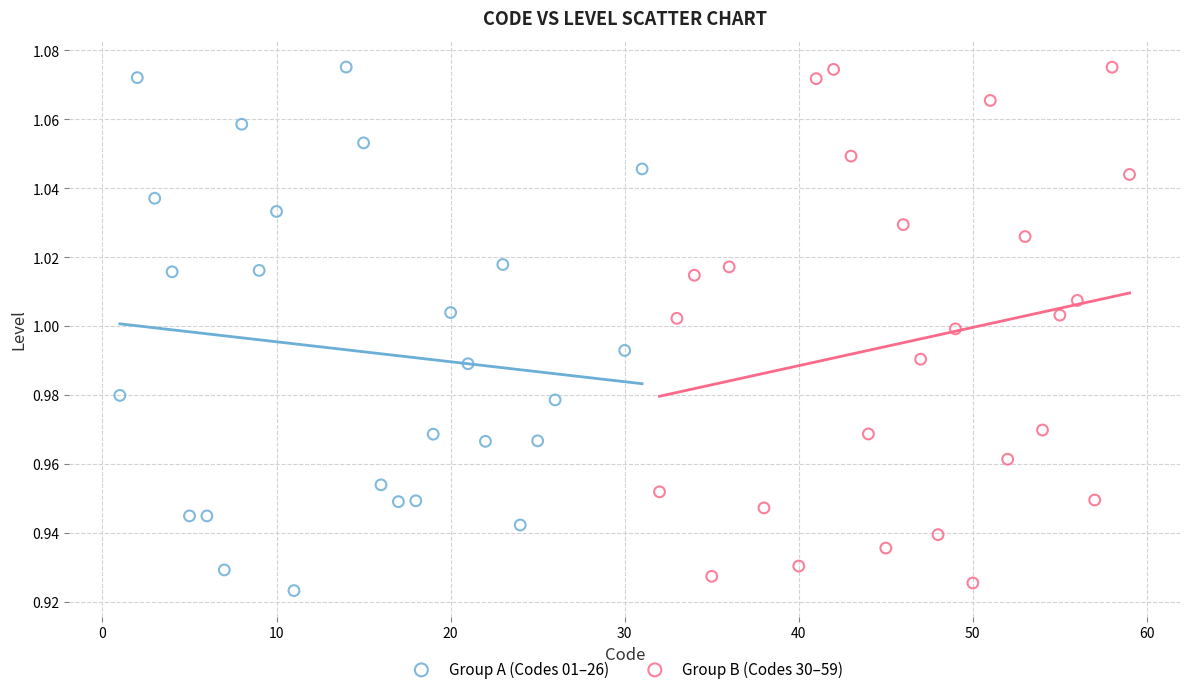

What are all the series names shown in the legend?

Group A (Codes 01–26), Group B (Codes 30–59)